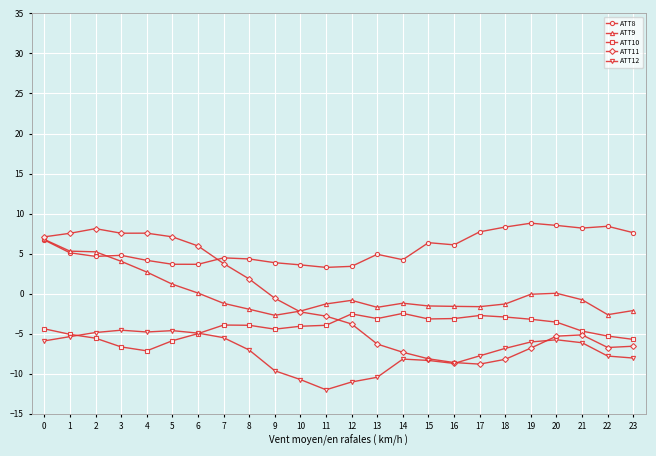

What is the spread (max minus min) of values at 18?

16.5